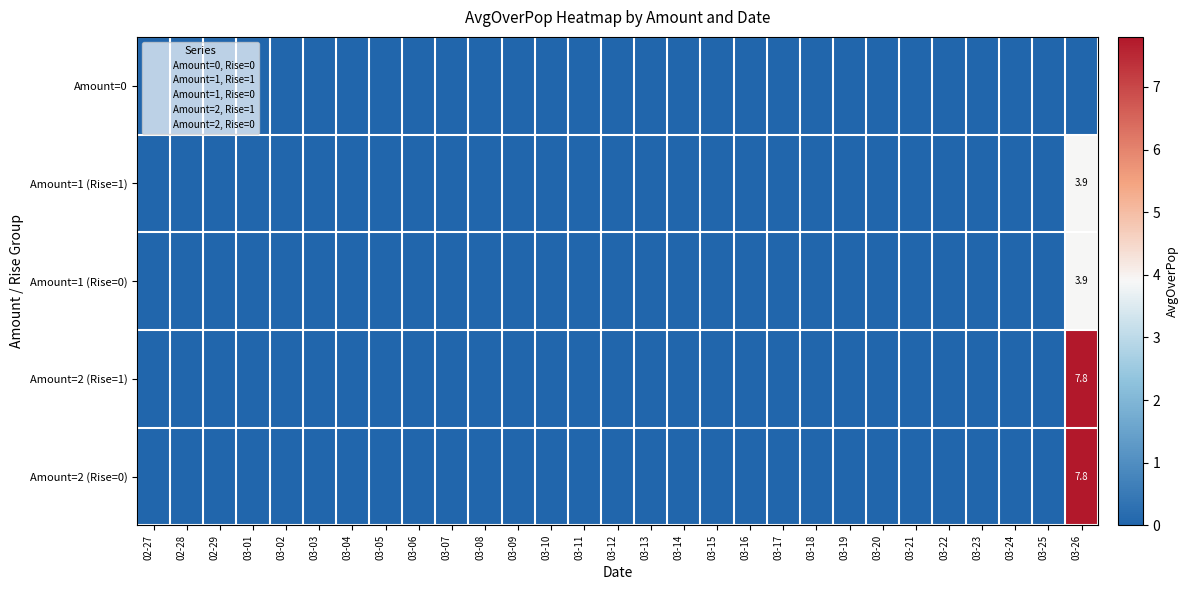

Rank the series at 03-25 from lowest to highest value.

Amount=0, Amount=1 (Rise=1), Amount=1 (Rise=0), Amount=2 (Rise=1), Amount=2 (Rise=0)